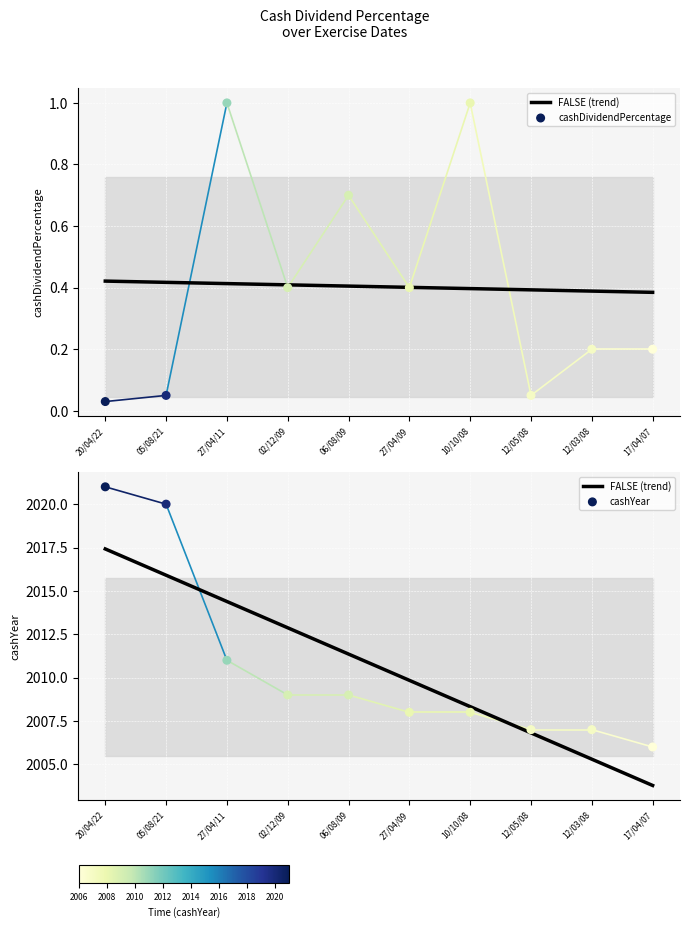

What is the total value across all series at 20/04/22?

4038.4